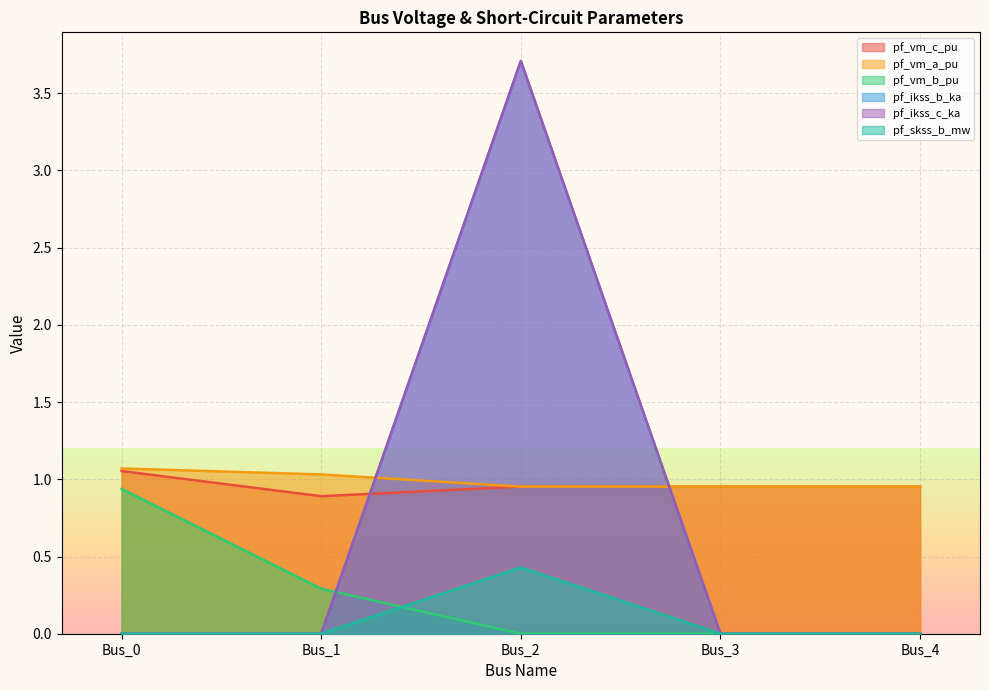

Between Bus_2 and Bus_1, which is larger?

Bus_2